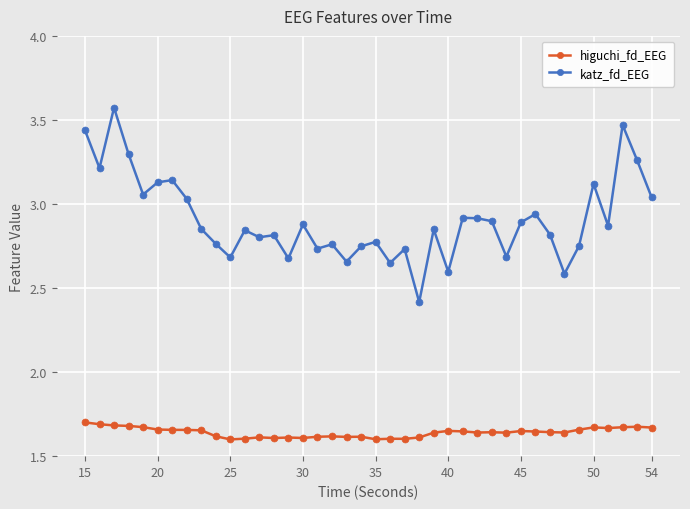

True or false: higuchi_fd_EEG has more than 2 points higher than both neighbors.

True